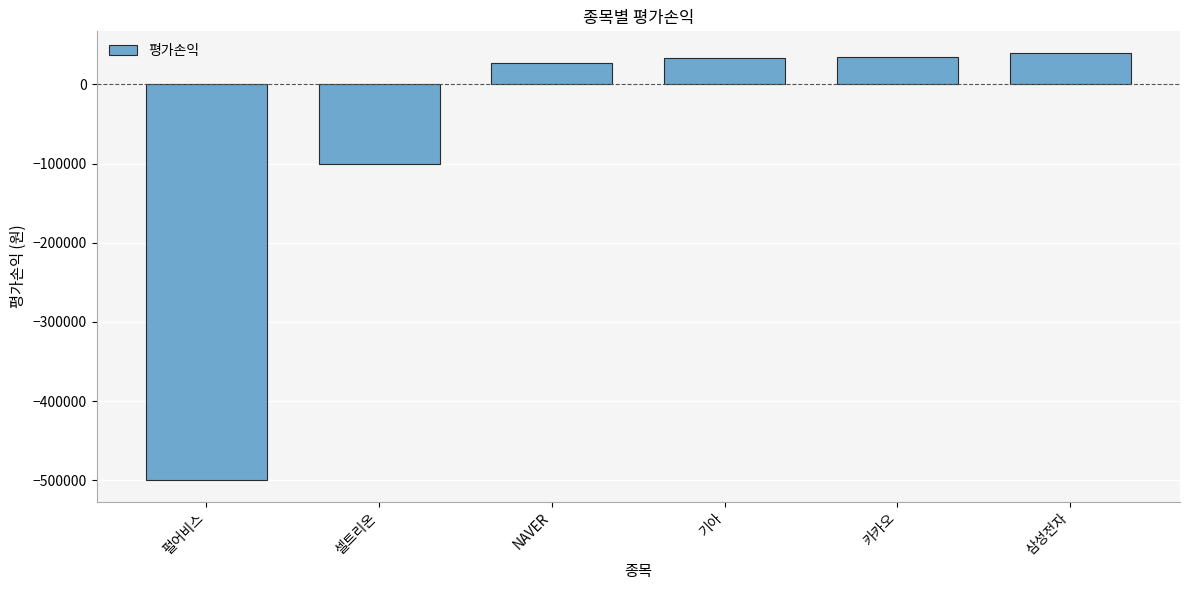

What is the change in value from NAVER to 삼성전자?

+13000